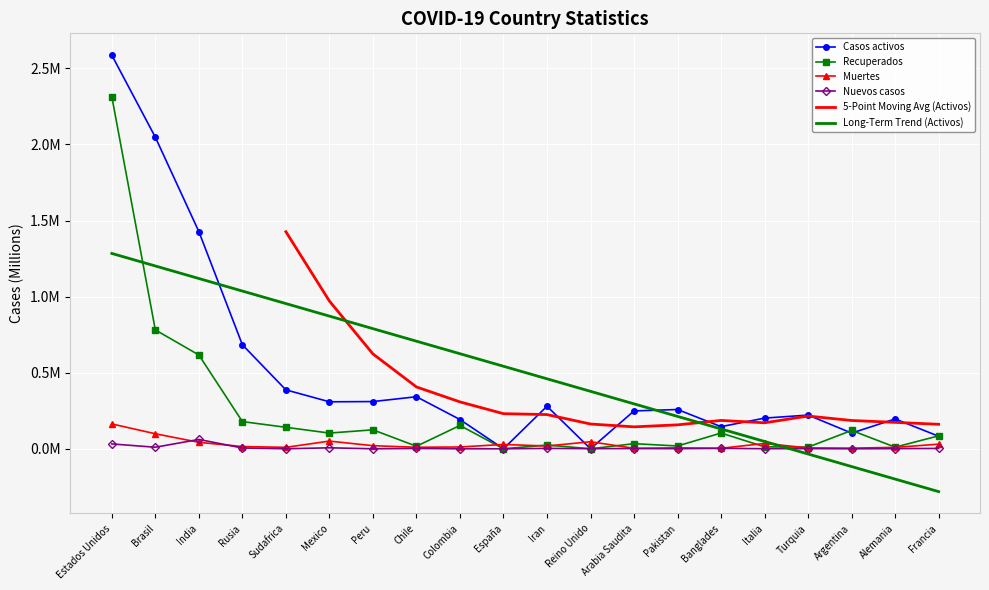

How many values in the Nuevos casos series exceed 0?

15